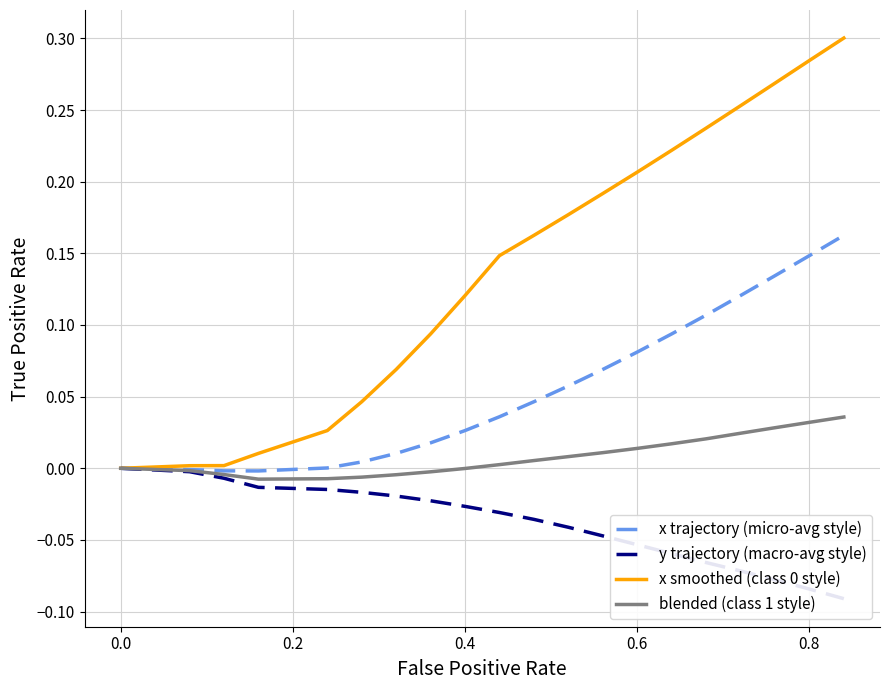

Is this an area chart (filled region under the line)?

No